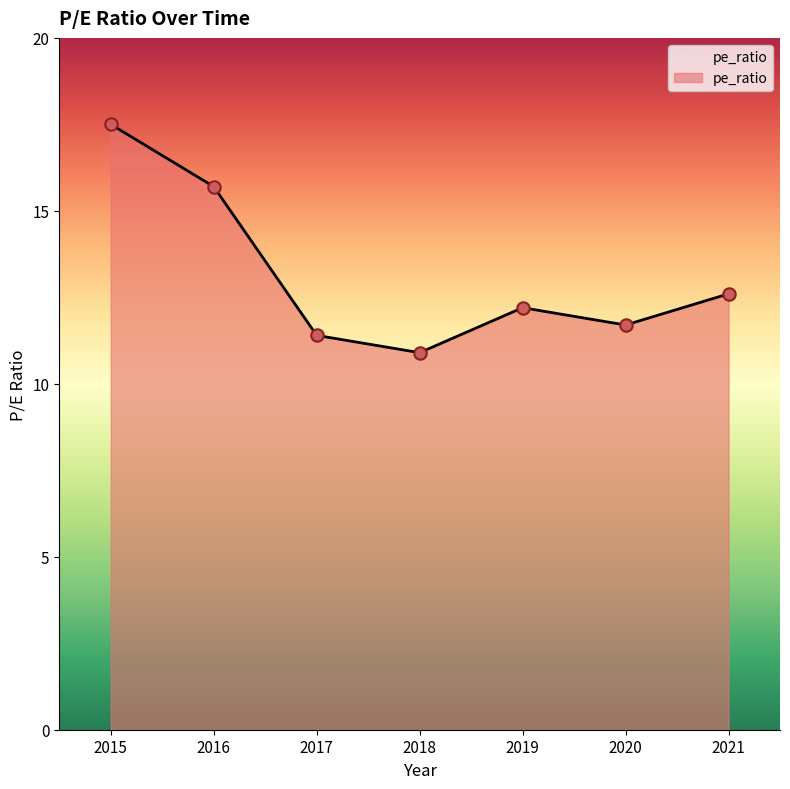

What is the change in value from 2015 to 2020?

-5.8